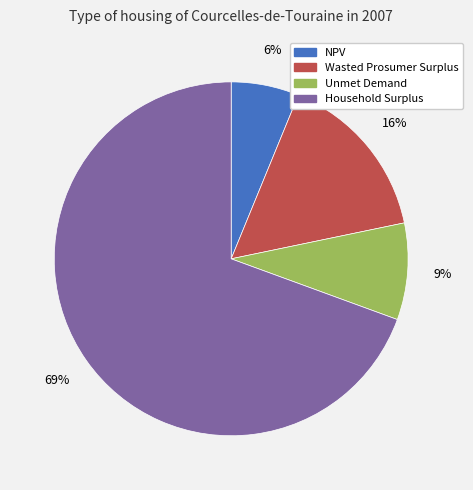

What percentage is the Household Surplus slice, to the nearest percent?

69%